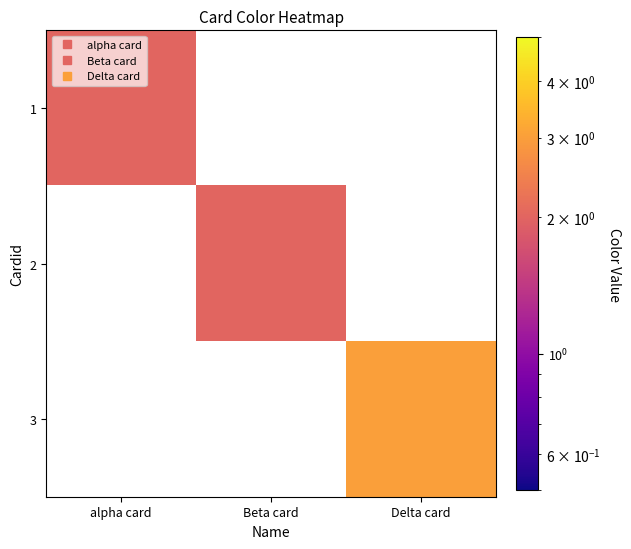

At which label does 3 reach its minimum?

alpha card